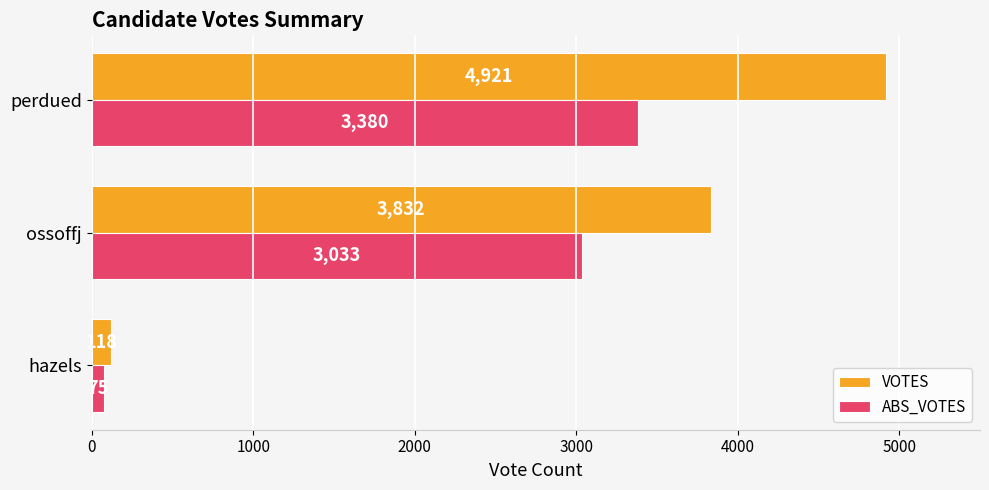

At how many categories does at least one series exceed 4832?

1